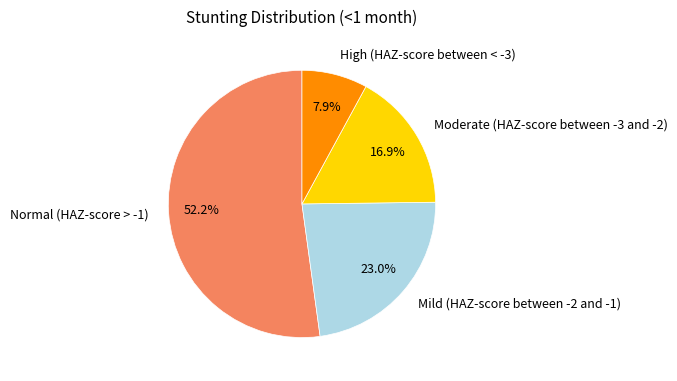

Rank the categories by value from lowest to highest.

High (HAZ-score between < -3), Moderate (HAZ-score between -3 and -2), Mild (HAZ-score between -2 and -1), Normal (HAZ-score > -1)